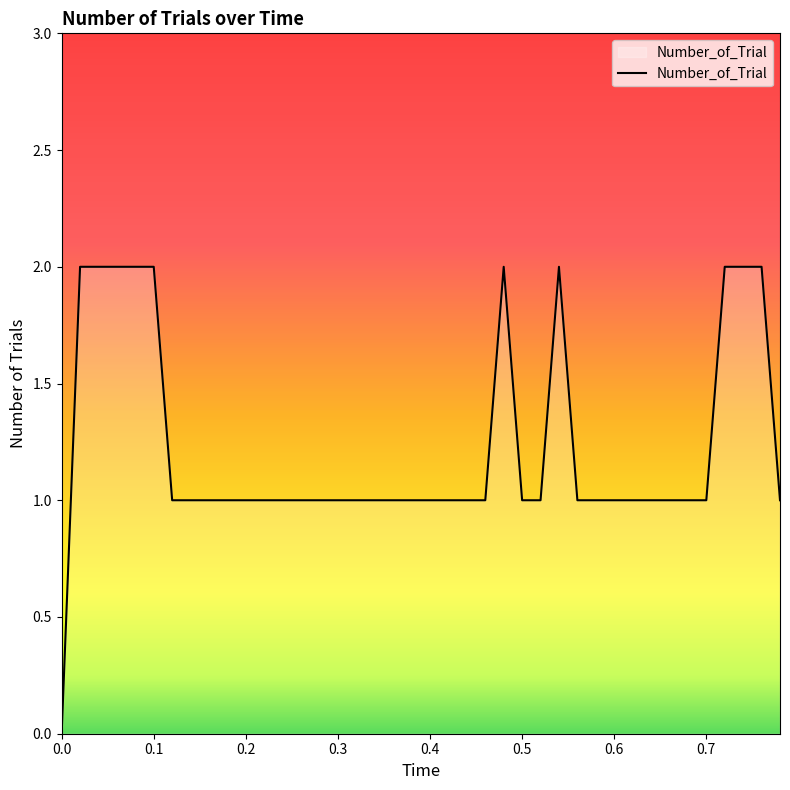

How many points are higher than both their immediate neighbors (excluding endpoints)?

2